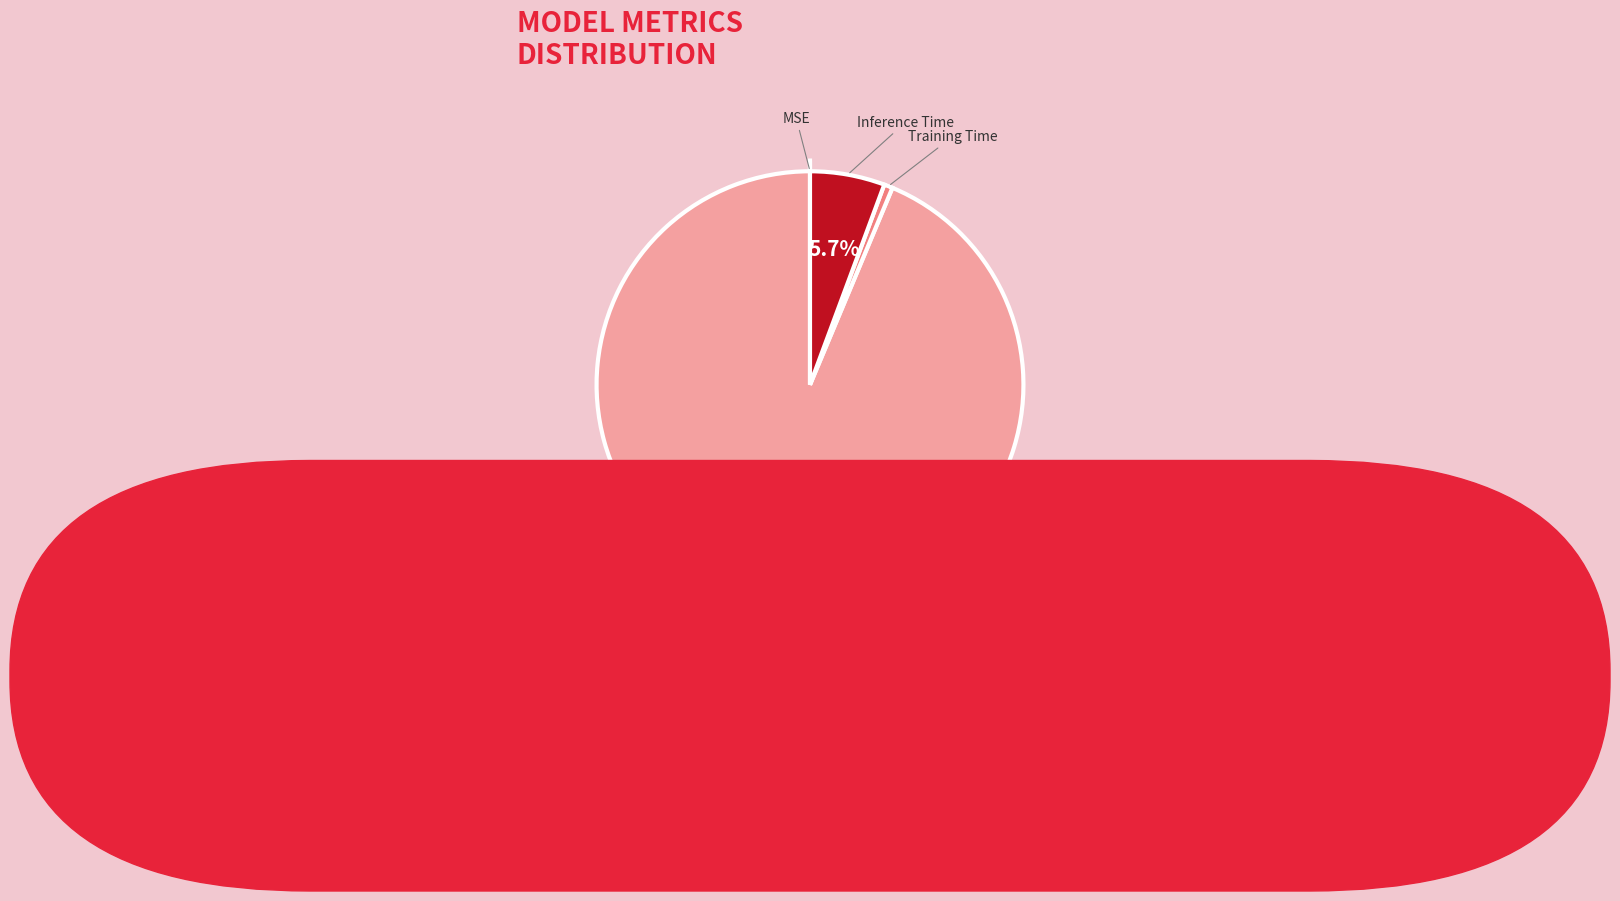

How much of the chart is everything except Inference Time?

94.3%